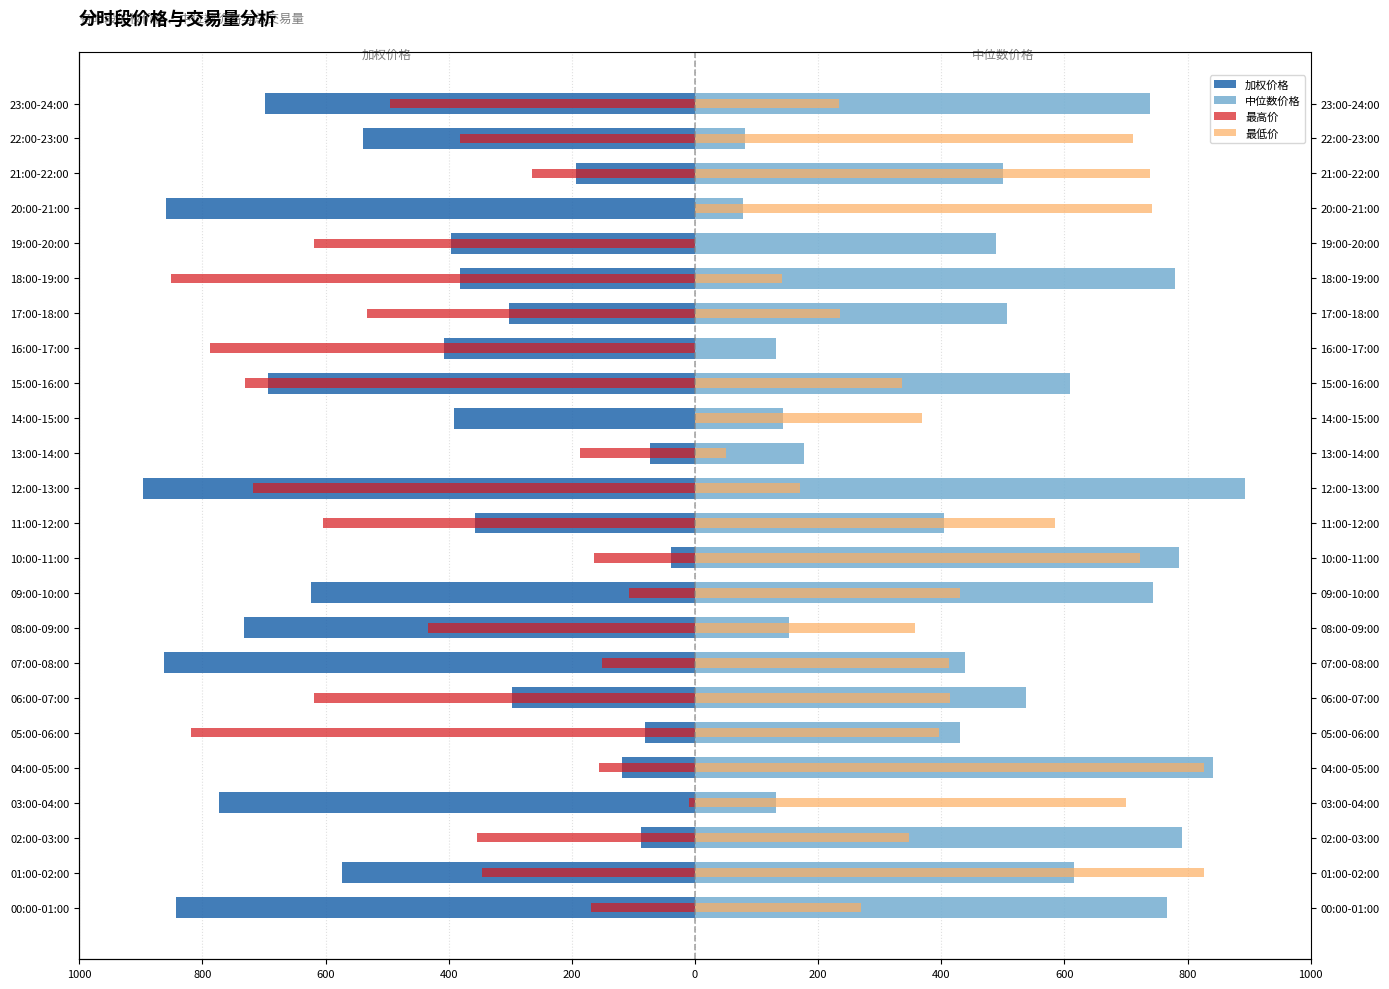

Rank the series at 03:00-04:00 from lowest to highest value.

加权价格, 最高价, 中位数价格, 最低价